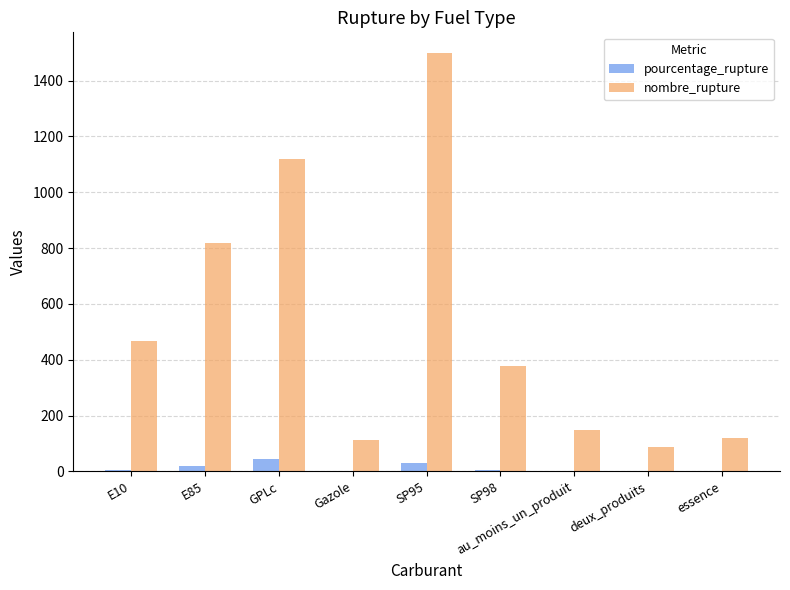

What is the average value of the pourcentage_rupture series?

12.1